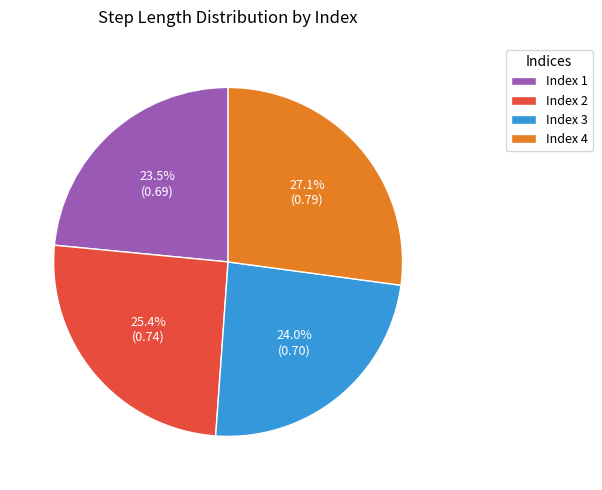

Is there a majority slice in this chart?

No